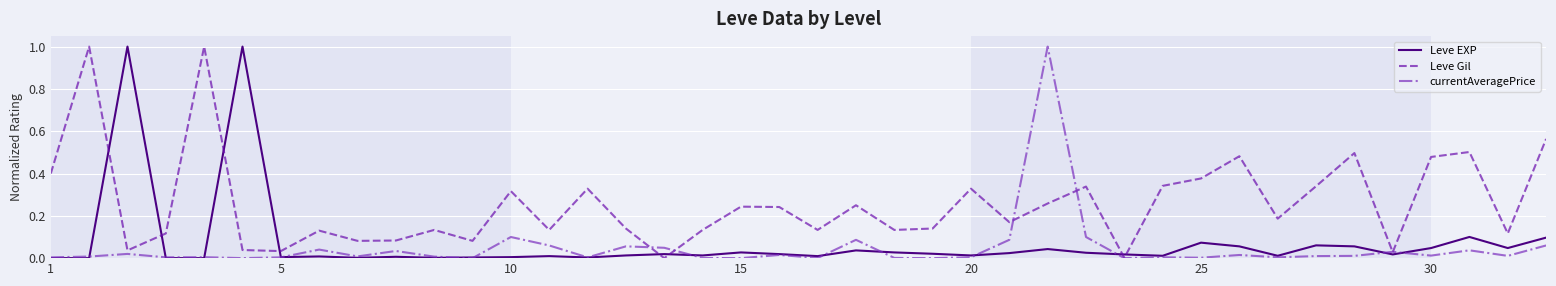

Which series has the largest total across all categories?

Leve Gil